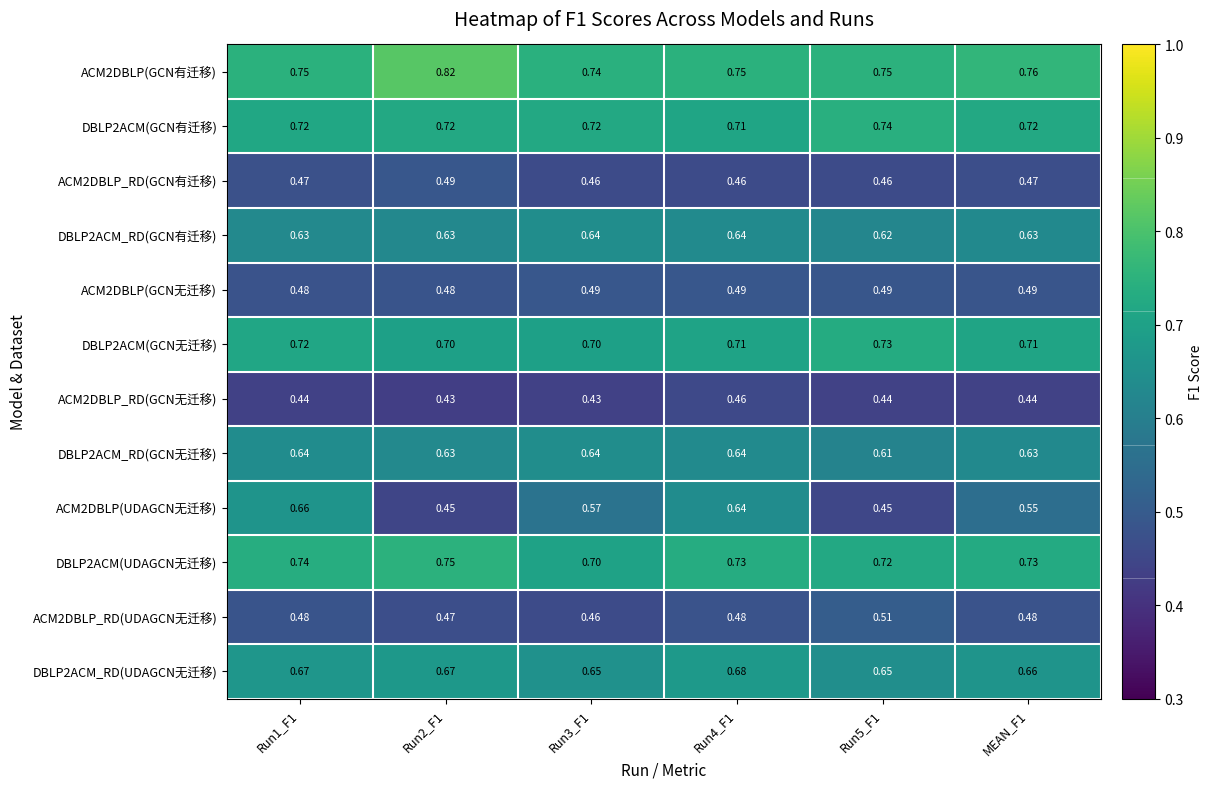

What is the spread (max minus min) of values at MEAN_F1?

0.3